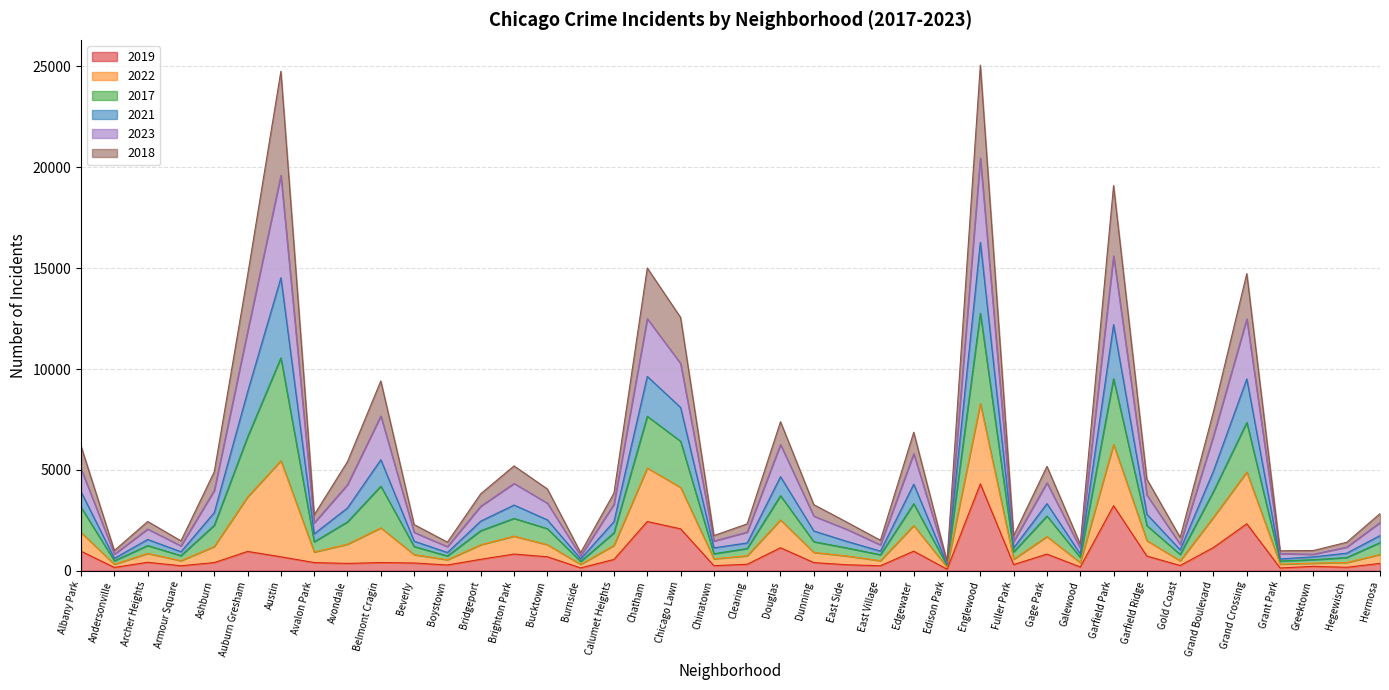

True or false: 2017 and 2022 intersect in this chart.

False